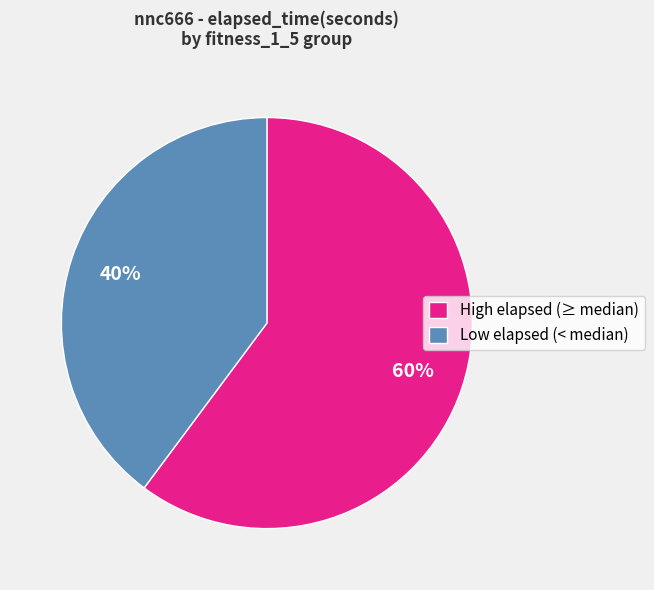

What percentage is the High elapsed (≥ median) slice, to the nearest percent?

60%